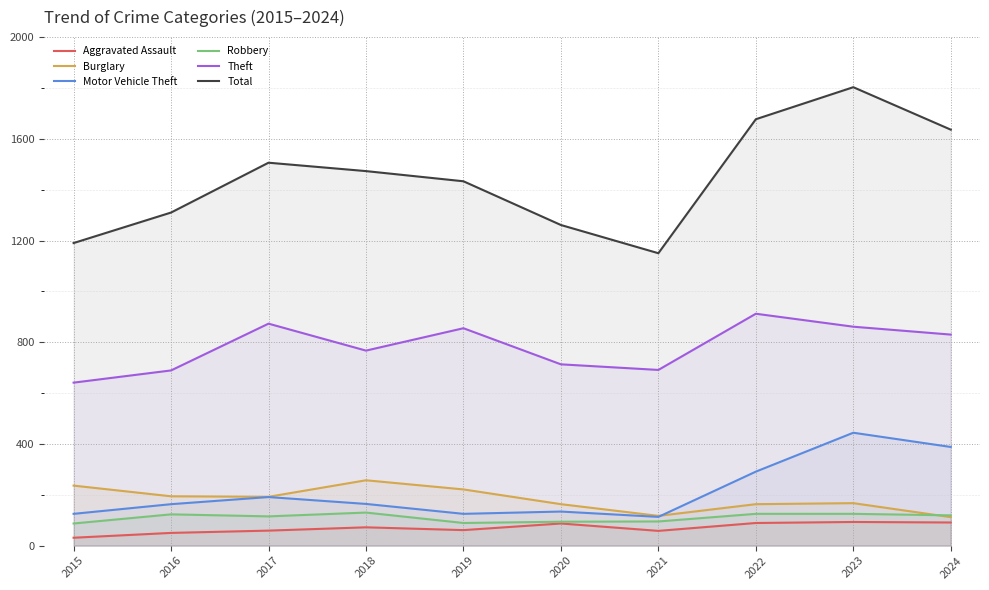

What is the value of the Theft point at the 5th from the left?

855